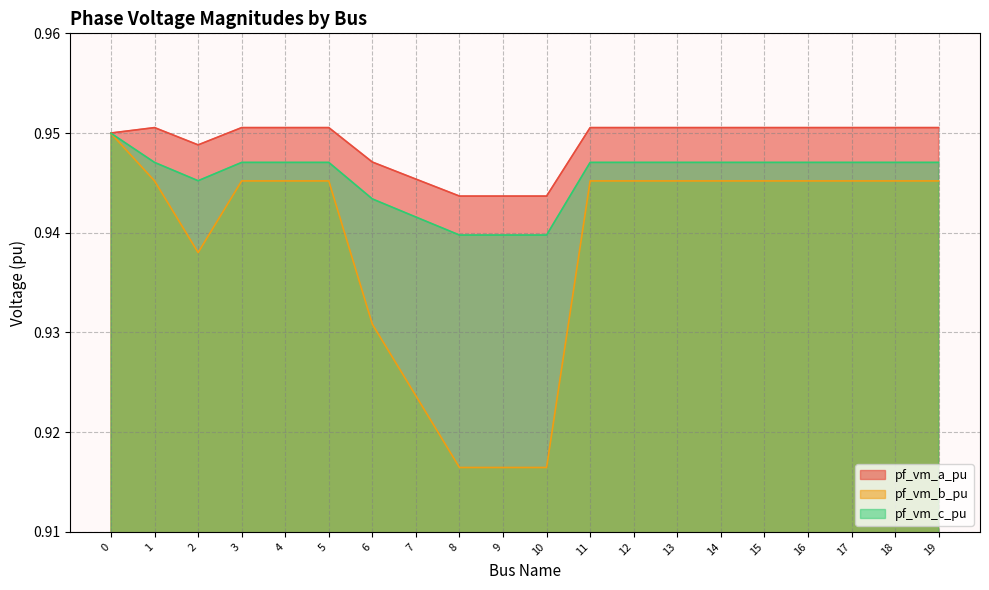

The pf_vm_c_pu series shows 0.3 at 15. True or false?

False